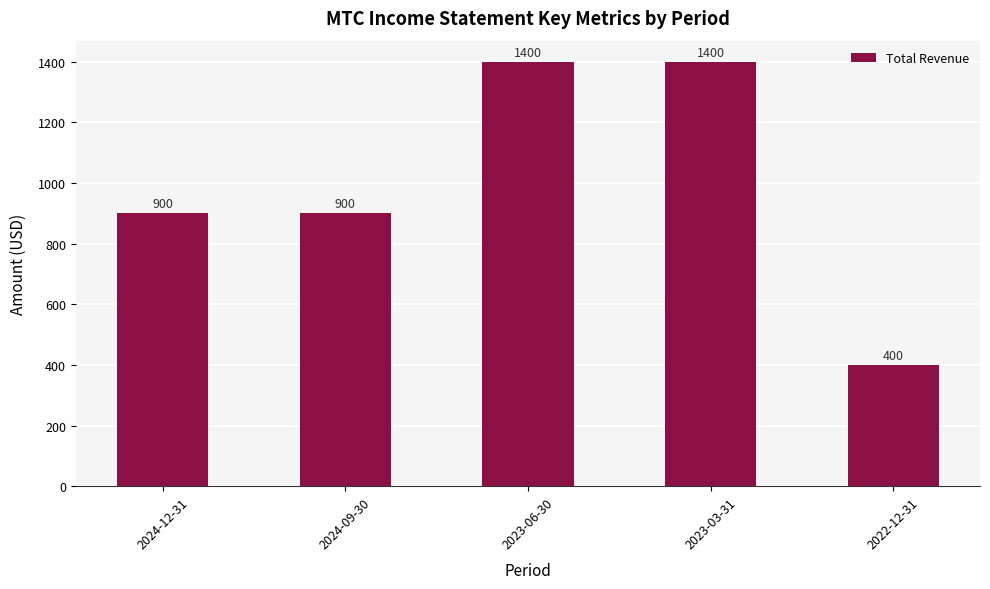

Reading left to right, what are all the values shown in this chart?

900	900	1400	1400	400